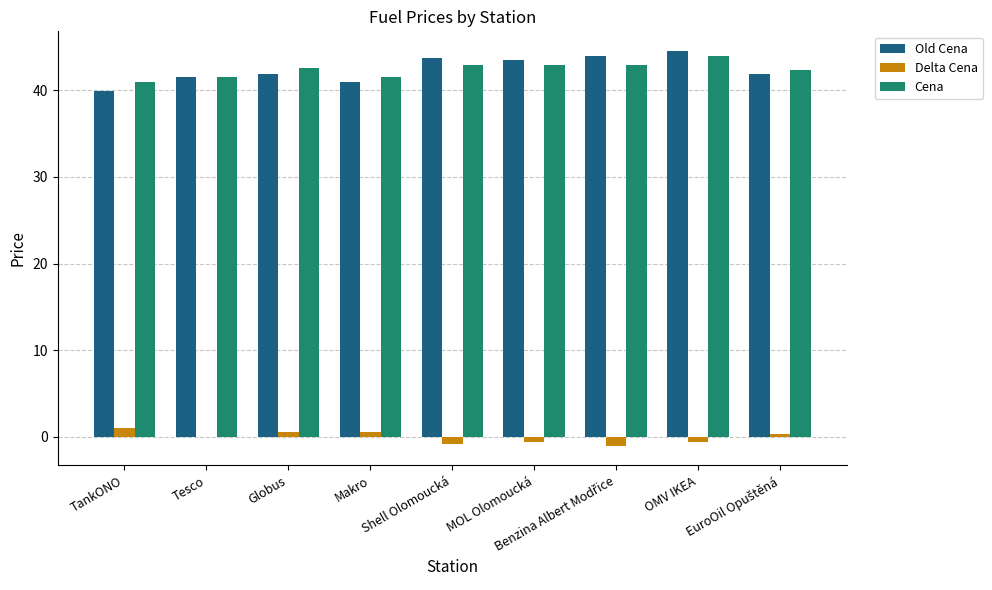

Where does the Delta Cena series first go above 0?

TankONO